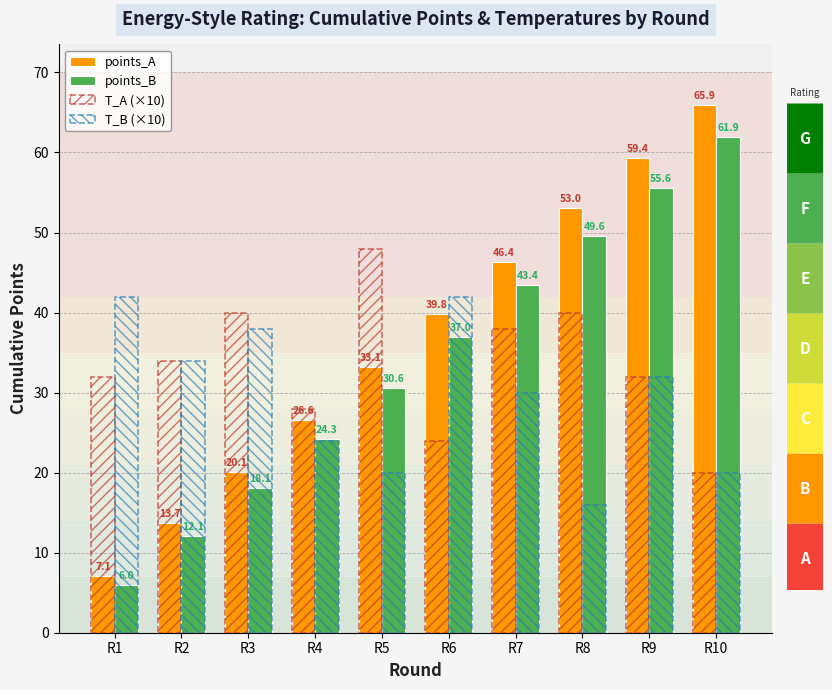

How many bars are there in each group?

4